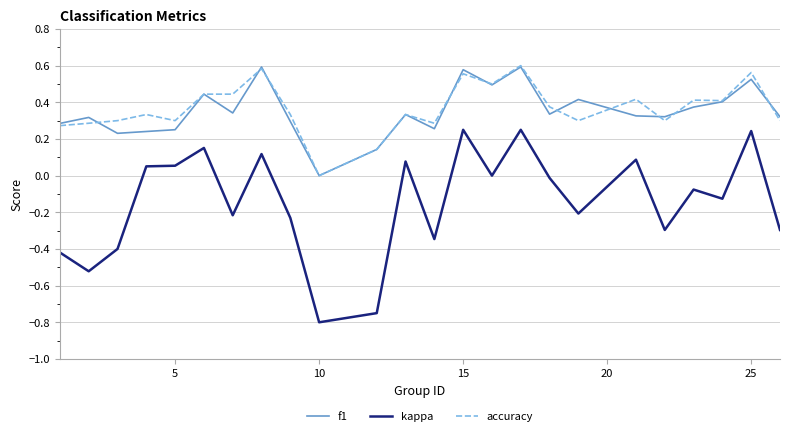

True or false: kappa and accuracy cross at least once.

False